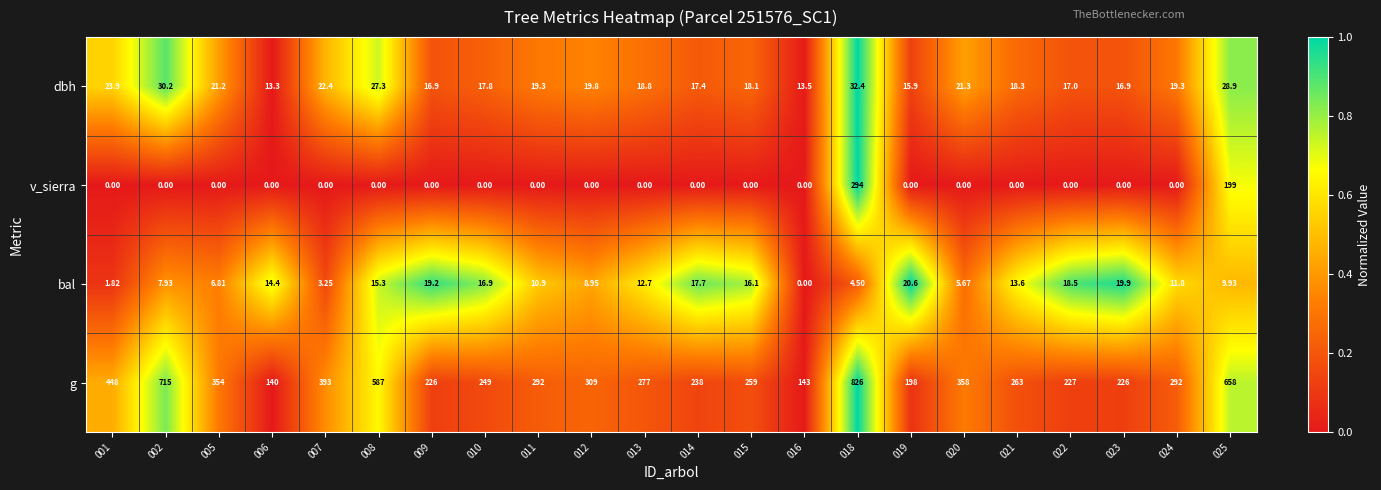

Rank the series at 023 from highest to lowest value.

g, bal, dbh, v_sierra